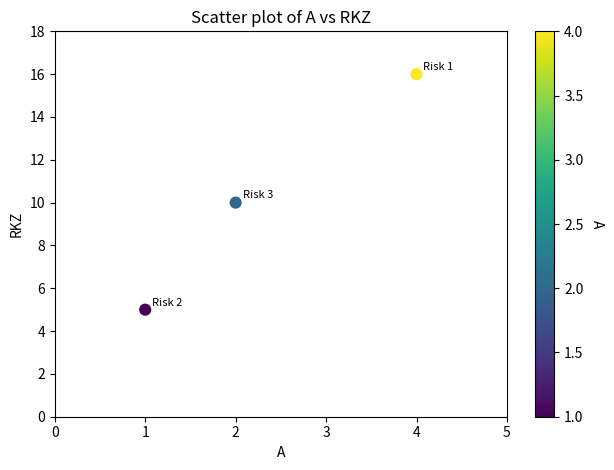

What is the range of X values (max minus min)?

3